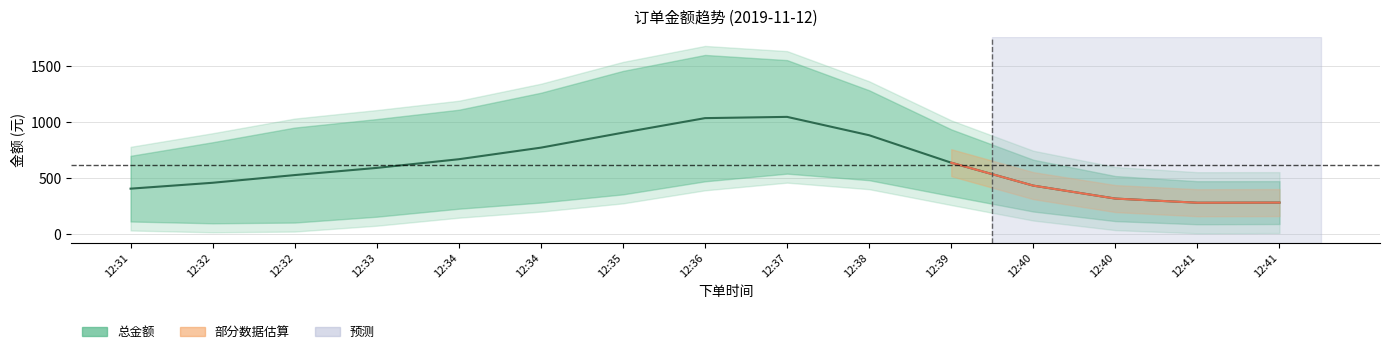

True or false: 应付金额 and 总金额 intersect in this chart.

False